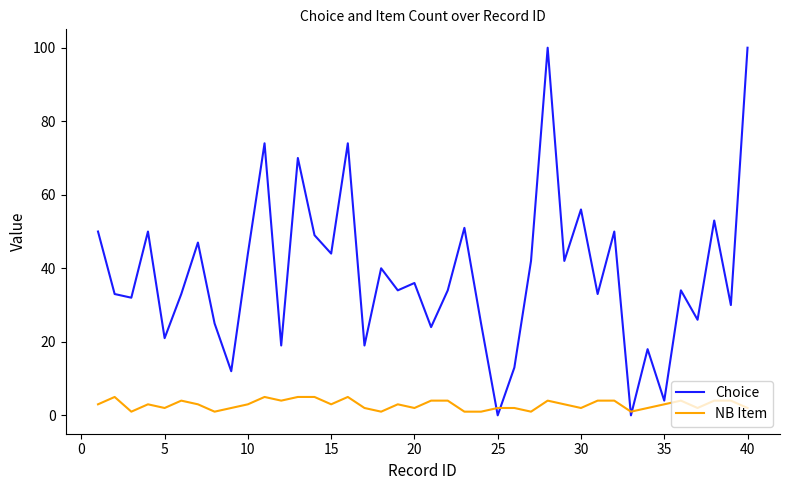

What is the maximum value shown in the chart?

100